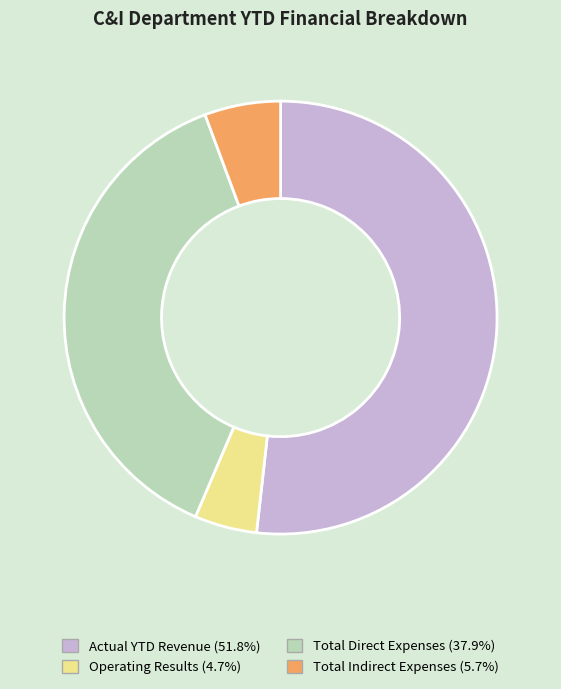

Is it true that Total Direct Expenses is 38% of the pie?

True